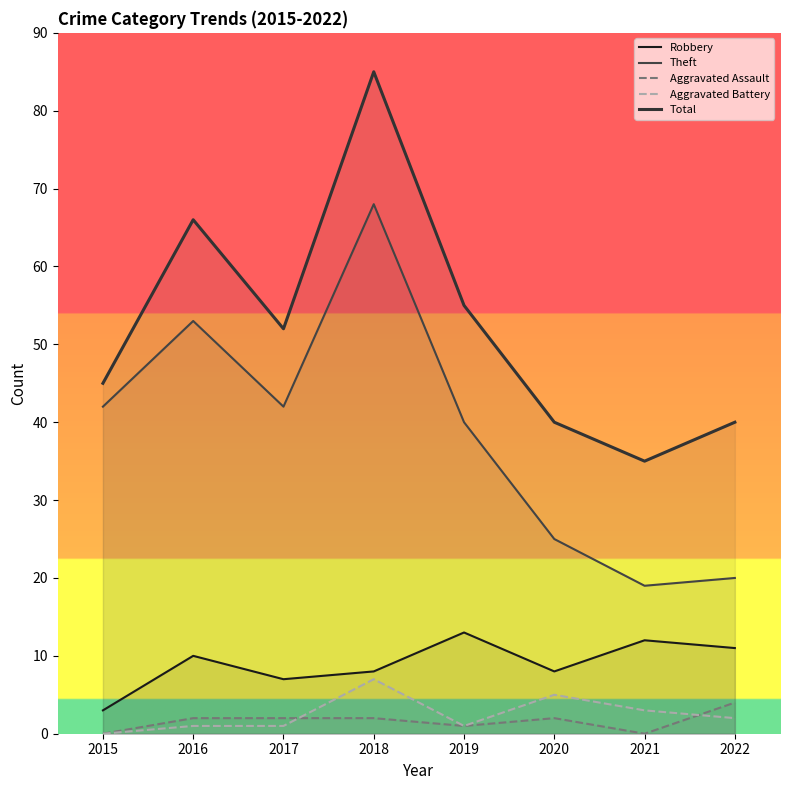

What is the value of the Theft point at the 6th from the left?

25